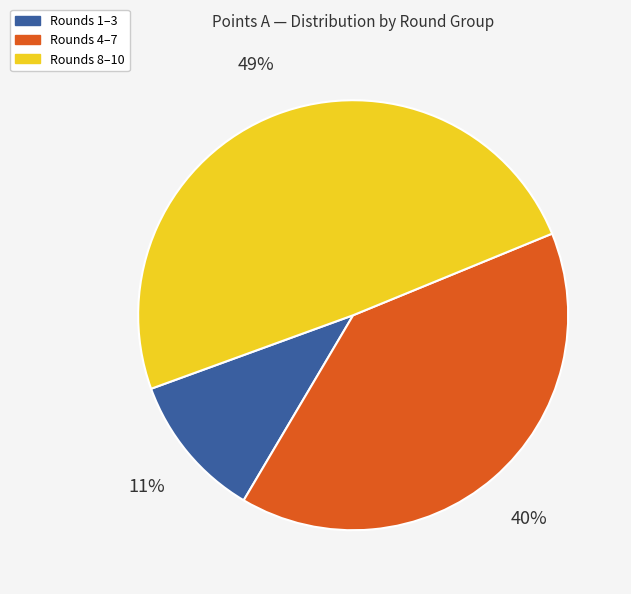

Does any single category account for the majority?

No